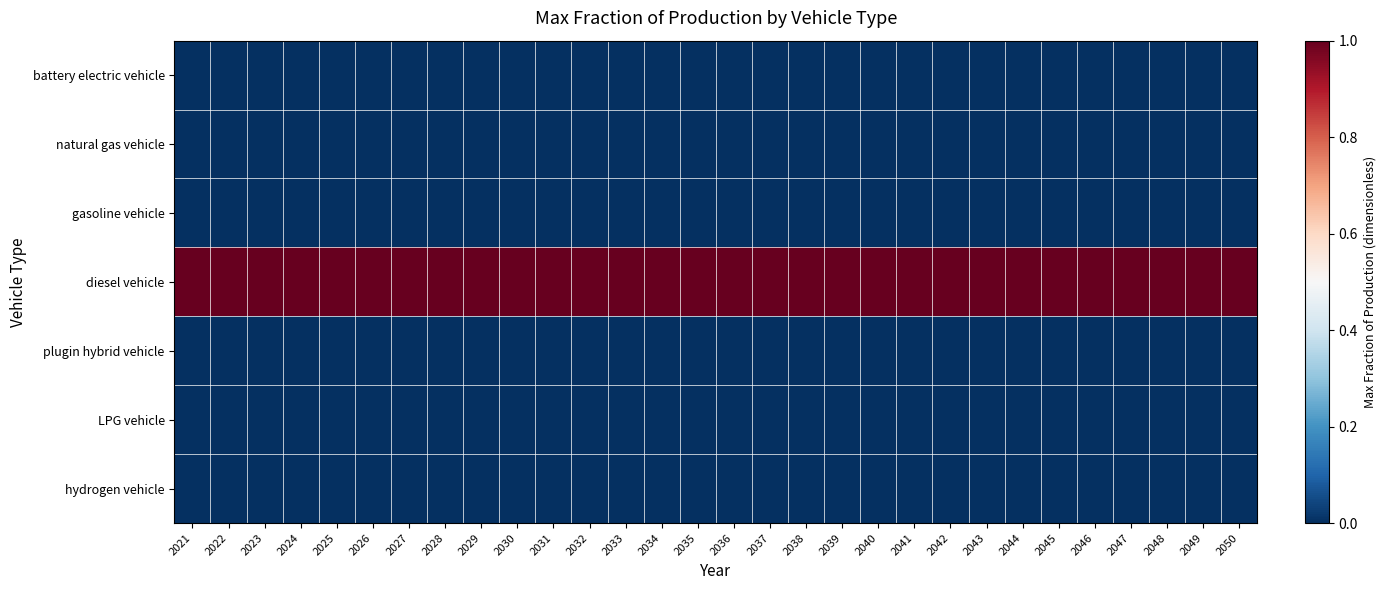

What is the difference between the highest and lowest values at 2021?

1